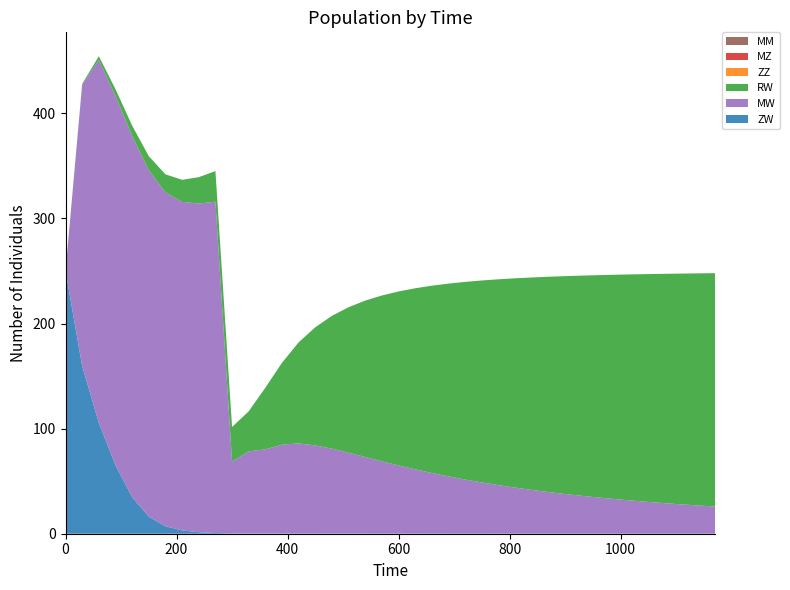

Reading left to right, what are all the values shown in this chart?

ZW: 0=250.0	30=159.4	60=105.5	90=65.2	120=34.8	150=16.3	180=7.1	210=3.1	240=1.5	270=0.7	300=0.3	330=0.3	360=0.2	390=0.2	420=0.1	450=0.1	480=0.1	510=0.1	540=0.1	570=0.1	600=0.0	630=0.0	660=0.0	690=0.0	720=0.0	750=0.0	780=0.0	810=0.0	840=0.0	870=0.0	900=0.0	930=0.0	960=0.0	990=0.0	1020=0.0	1050=0.0	1080=0.0	1110=0.0	1140=0.0	1170=0.0
MW: 0=0.0	30=267.8	60=345.2	90=351.5	120=343.7	150=329.6	180=317.7	210=312.6	240=312.7	270=315.2	300=68.4	330=78.1	360=80.1	390=84.5	420=85.8	450=83.8	480=80.8	510=77.0	540=72.9	570=68.9	600=64.9	630=61.2	660=57.7	690=54.5	720=51.5	750=48.7	780=46.2	810=43.8	840=41.7	870=39.6	900=37.8	930=36.0	960=34.4	990=32.9	1020=31.6	1050=30.3	1080=29.0	1110=27.9	1140=26.8	1170=25.8
RW: 0=0.0	30=0.8	60=3.6	90=6.3	120=9.7	150=13.4	180=17.1	210=21.0	240=25.1	270=29.1	300=32.9	330=38.2	360=58.6	390=78.0	420=96.2	450=112.5	480=126.4	510=138.5	540=148.8	570=157.8	600=165.5	630=172.3	660=178.2	690=183.4	720=188.1	750=192.2	780=195.9	810=199.2	840=202.1	870=204.8	900=207.3	930=209.5	960=211.6	990=213.4	1020=215.2	1050=216.8	1080=218.2	1110=219.6	1140=220.9	1170=222.1
ZZ: 0=0.0	30=0.0	60=0.0	90=0.0	120=0.0	150=0.0	180=0.0	210=0.0	240=0.0	270=0.0	300=0.0	330=0.0	360=0.0	390=0.0	420=0.0	450=0.0	480=0.0	510=0.0	540=0.0	570=0.0	600=0.0	630=0.0	660=0.0	690=0.0	720=0.0	750=0.0	780=0.0	810=0.0	840=0.0	870=0.0	900=0.0	930=0.0	960=0.0	990=0.0	1020=0.0	1050=0.0	1080=0.0	1110=0.0	1140=0.0	1170=0.0
MZ: 0=0.0	30=0.0	60=0.0	90=0.0	120=0.0	150=0.0	180=0.0	210=0.0	240=0.0	270=0.0	300=0.0	330=0.0	360=0.0	390=0.0	420=0.0	450=0.0	480=0.0	510=0.0	540=0.0	570=0.0	600=0.0	630=0.0	660=0.0	690=0.0	720=0.0	750=0.0	780=0.0	810=0.0	840=0.0	870=0.0	900=0.0	930=0.0	960=0.0	990=0.0	1020=0.0	1050=0.0	1080=0.0	1110=0.0	1140=0.0	1170=0.0
MM: 0=0.0	30=0.0	60=0.0	90=0.0	120=0.0	150=0.0	180=0.0	210=0.0	240=0.0	270=0.0	300=0.0	330=0.0	360=0.0	390=0.0	420=0.0	450=0.0	480=0.0	510=0.0	540=0.0	570=0.0	600=0.0	630=0.0	660=0.0	690=0.0	720=0.0	750=0.0	780=0.0	810=0.0	840=0.0	870=0.0	900=0.0	930=0.0	960=0.0	990=0.0	1020=0.0	1050=0.0	1080=0.0	1110=0.0	1140=0.0	1170=0.0